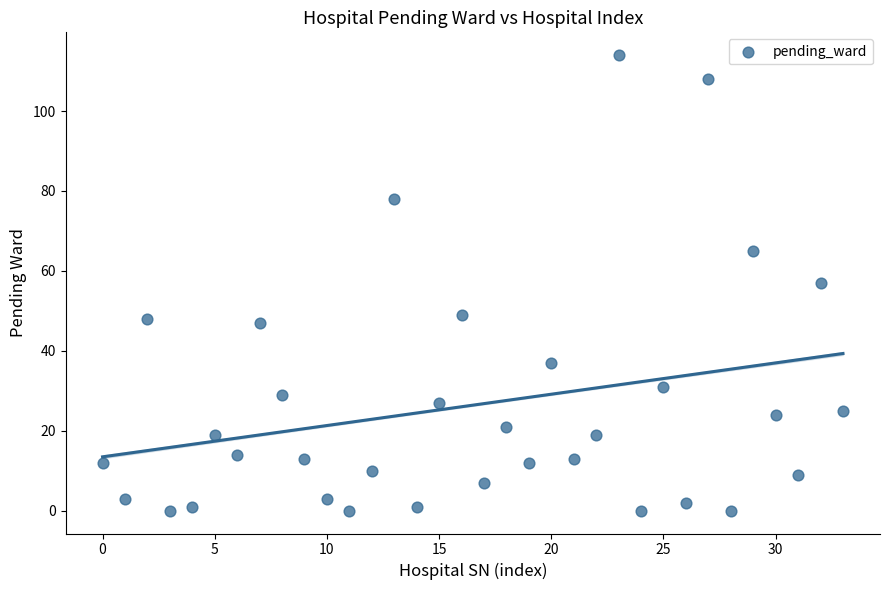

What is the range of Y values (max minus min)?

114